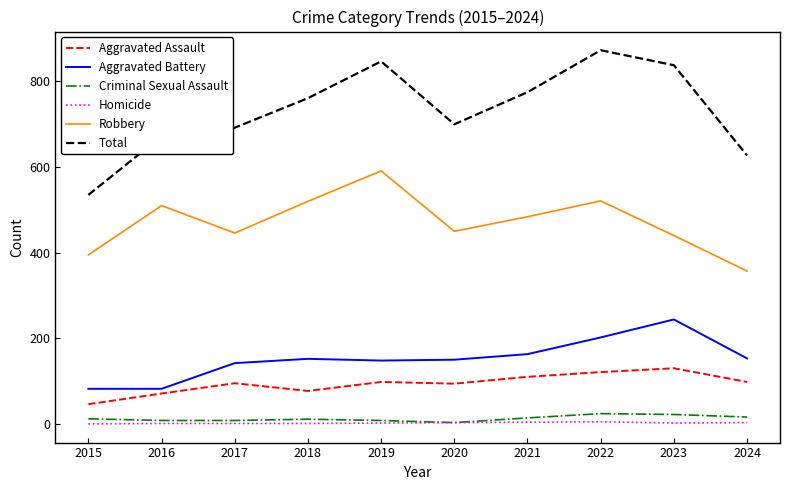

Is the value of Aggravated Assault at 2022 greater than the value of Robbery at 2019?

No